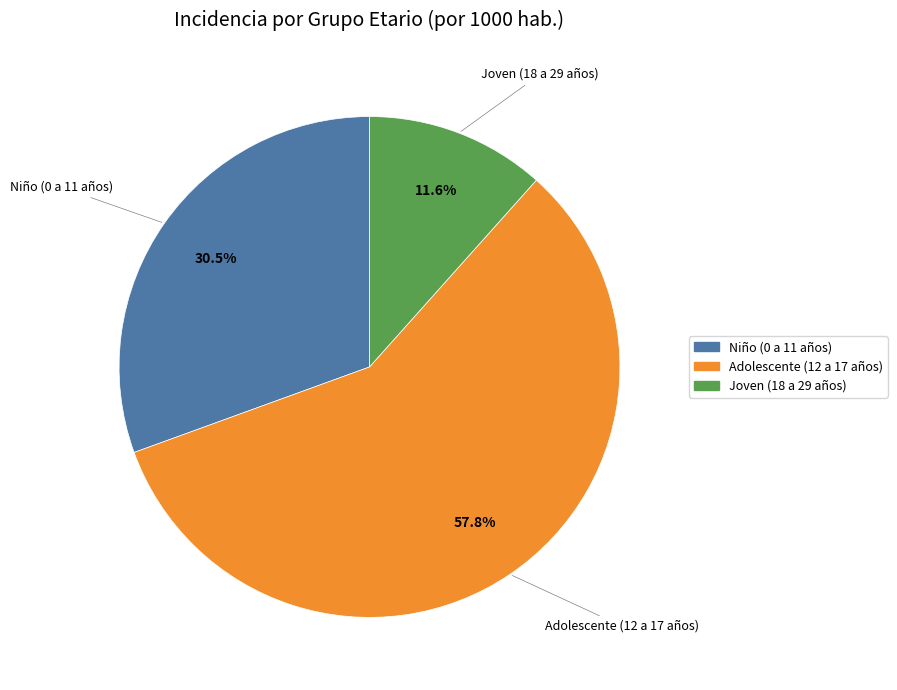

Does Adolescente (12 a 17 años) account for over 50% of the chart?

Yes